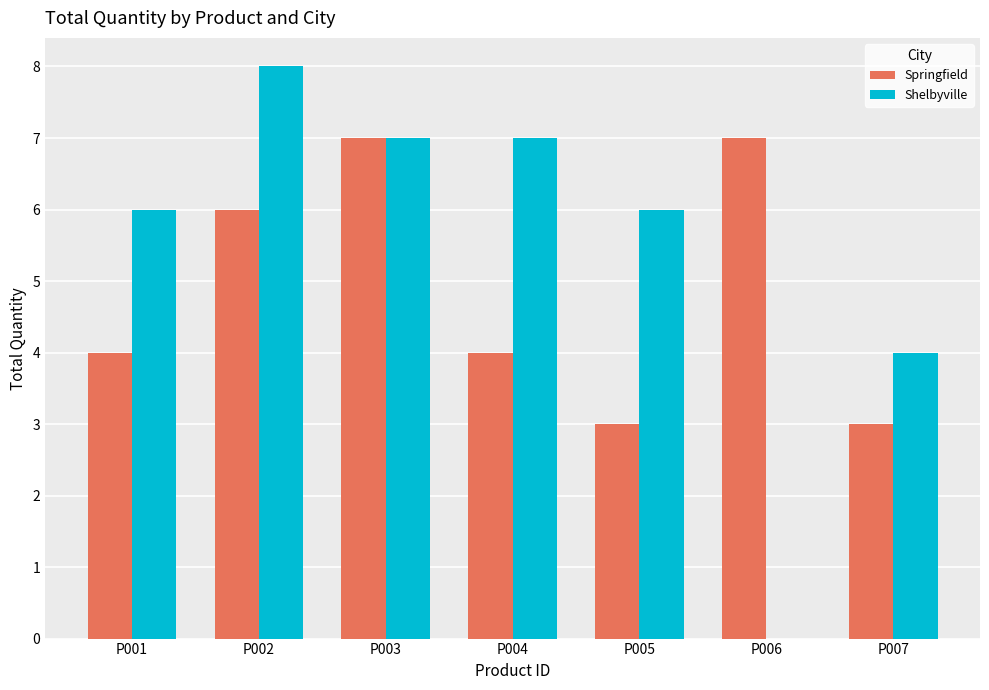

Reading right to left, extract all data points from this chart.

Springfield: 3	7	3	4	7	6	4
Shelbyville: 4	0	6	7	7	8	6